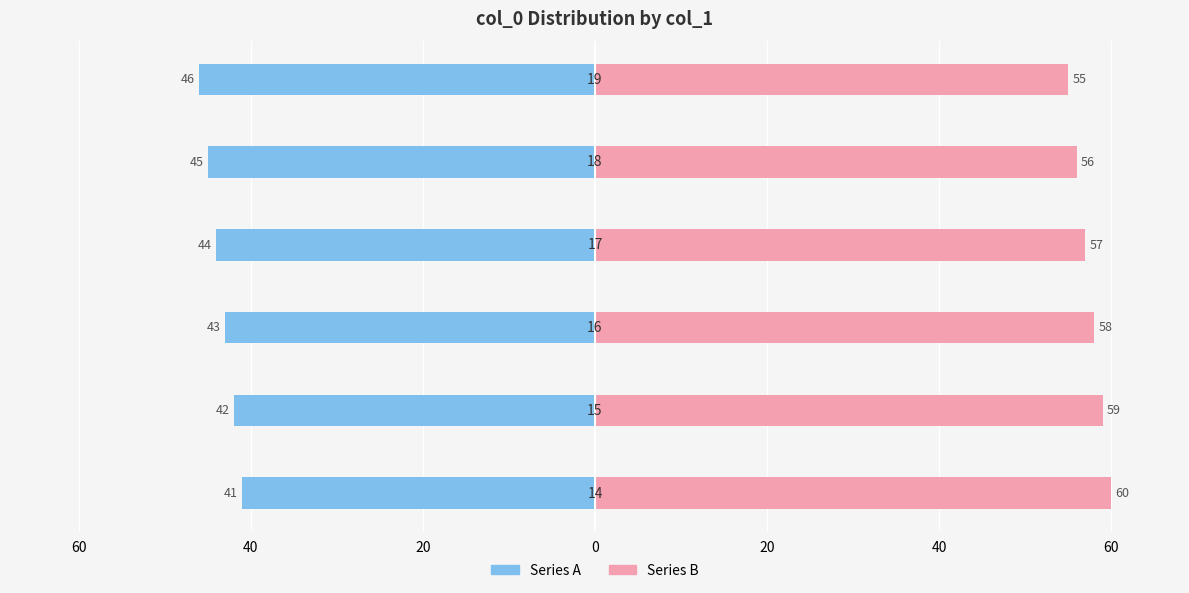

Count the Series A values in the range -45 to -42.

4